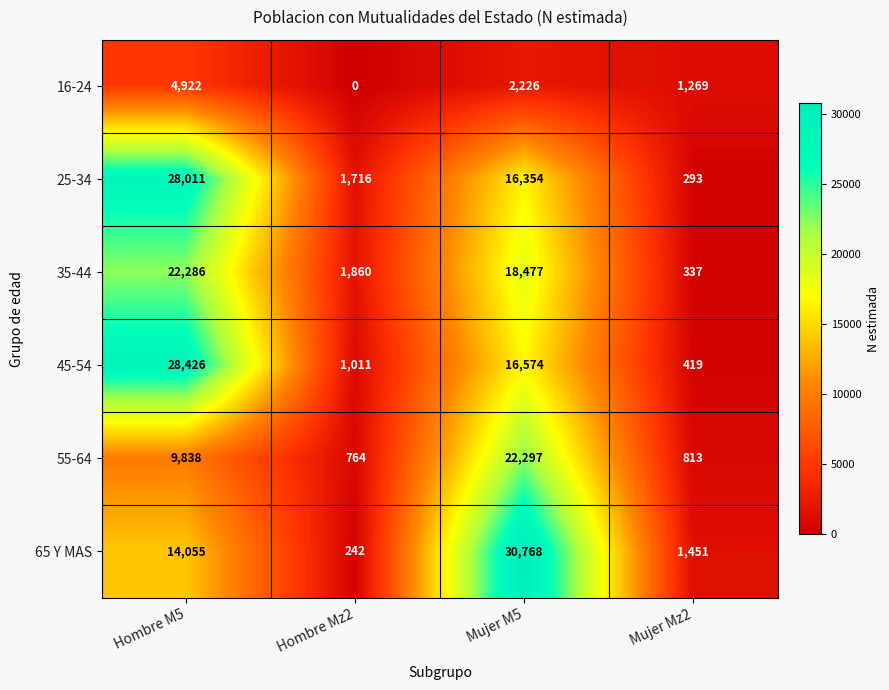

Reading left to right, extract all data points from this chart.

16-24: 4922	0	2226	1269
25-34: 28011	1716	16354	293
35-44: 22286	1860	18477	337
45-54: 28426	1011	16574	419
55-64: 9838	764	22297	813
65 Y MAS: 14055	242	30768	1451